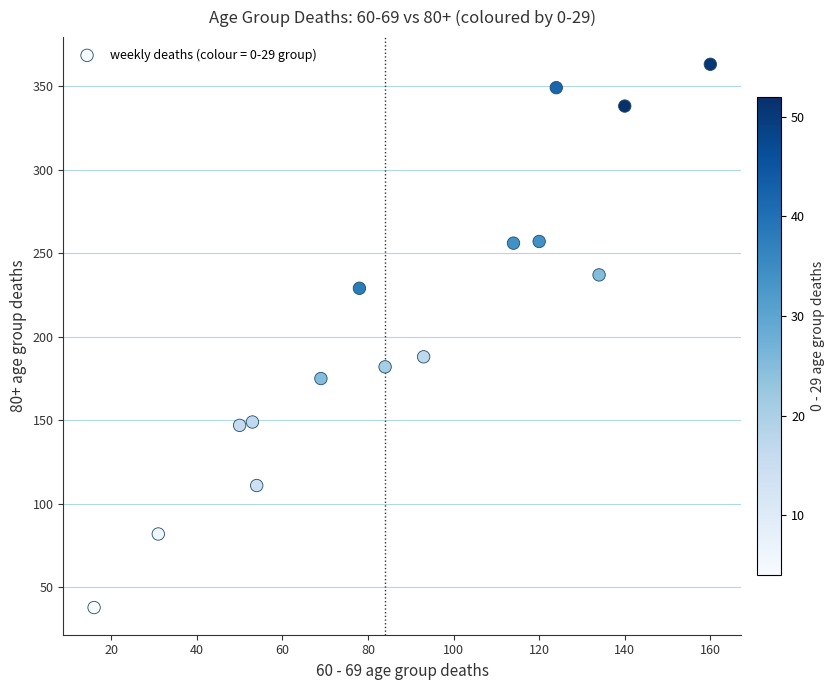

What is the range of Y values (max minus min)?

325